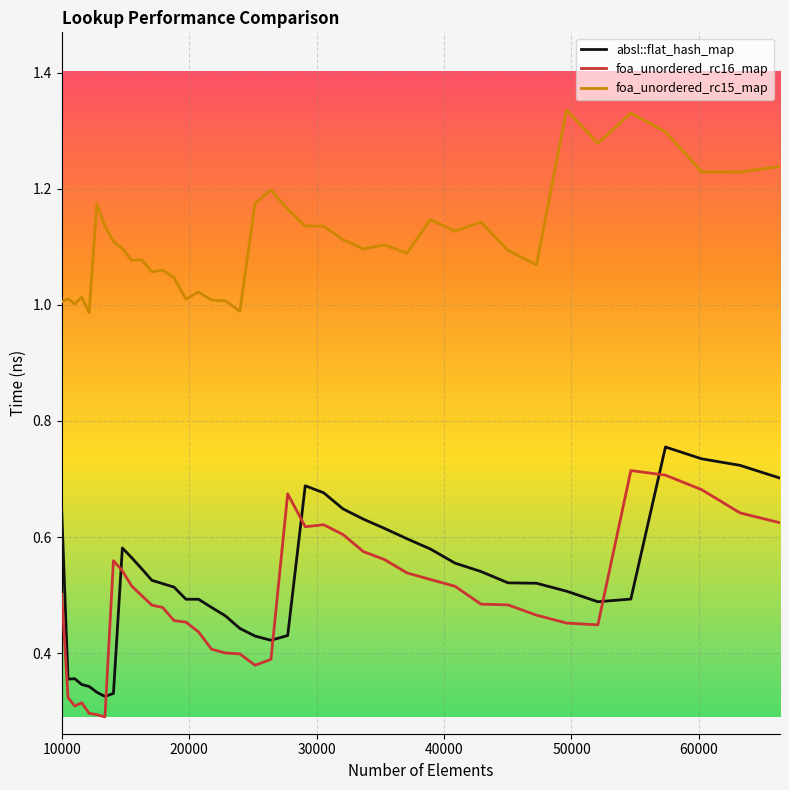

True or false: foa_unordered_rc15_map and foa_unordered_rc16_map cross at least once.

False